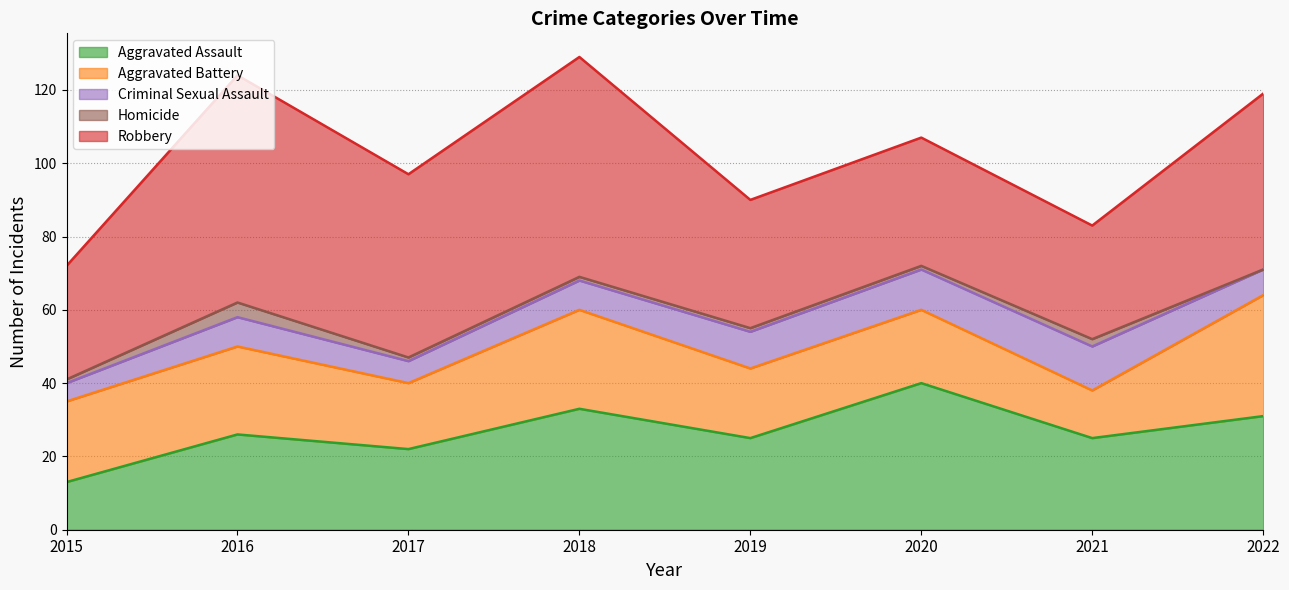

Which series has the largest total across all categories?

Robbery